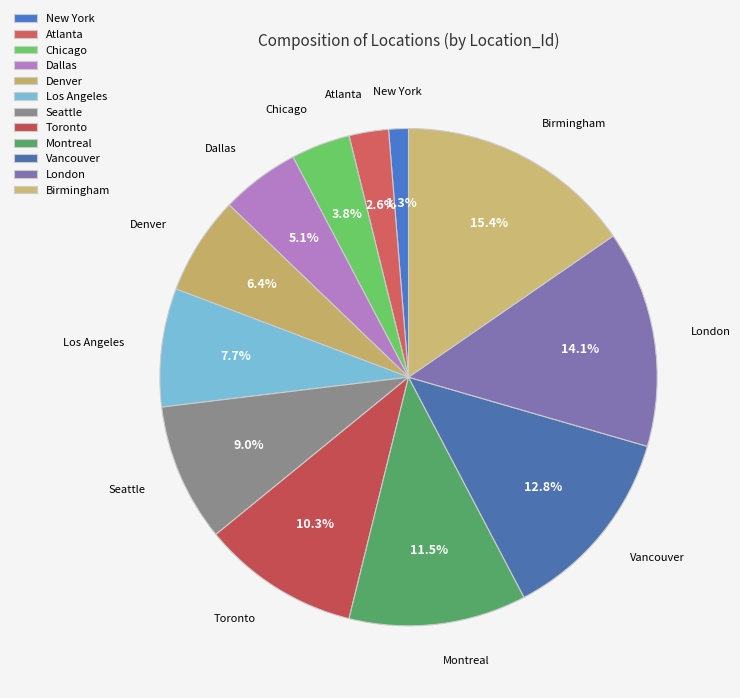

How many slices are in this pie chart?

12